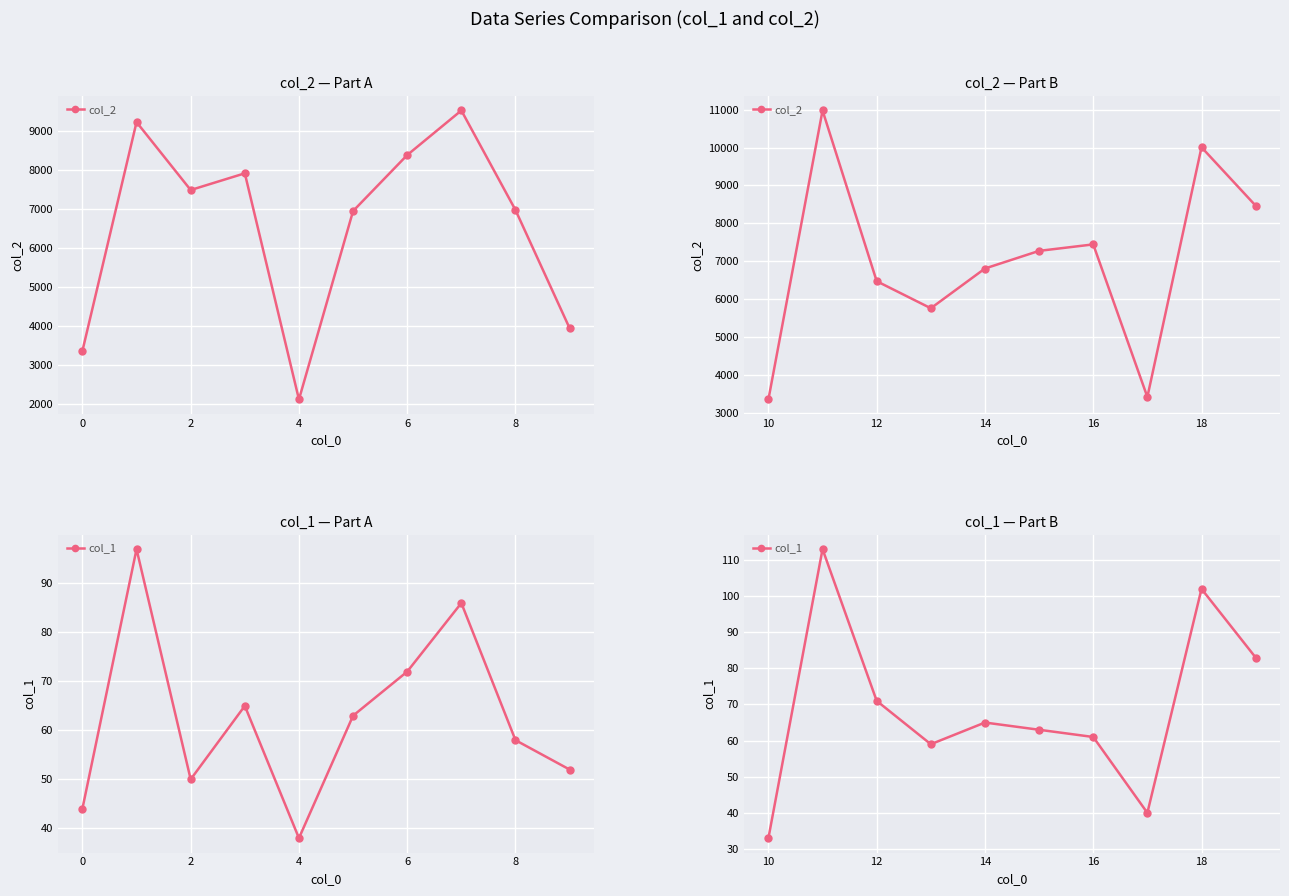

At how many categories does at least one series exceed 1350?

10